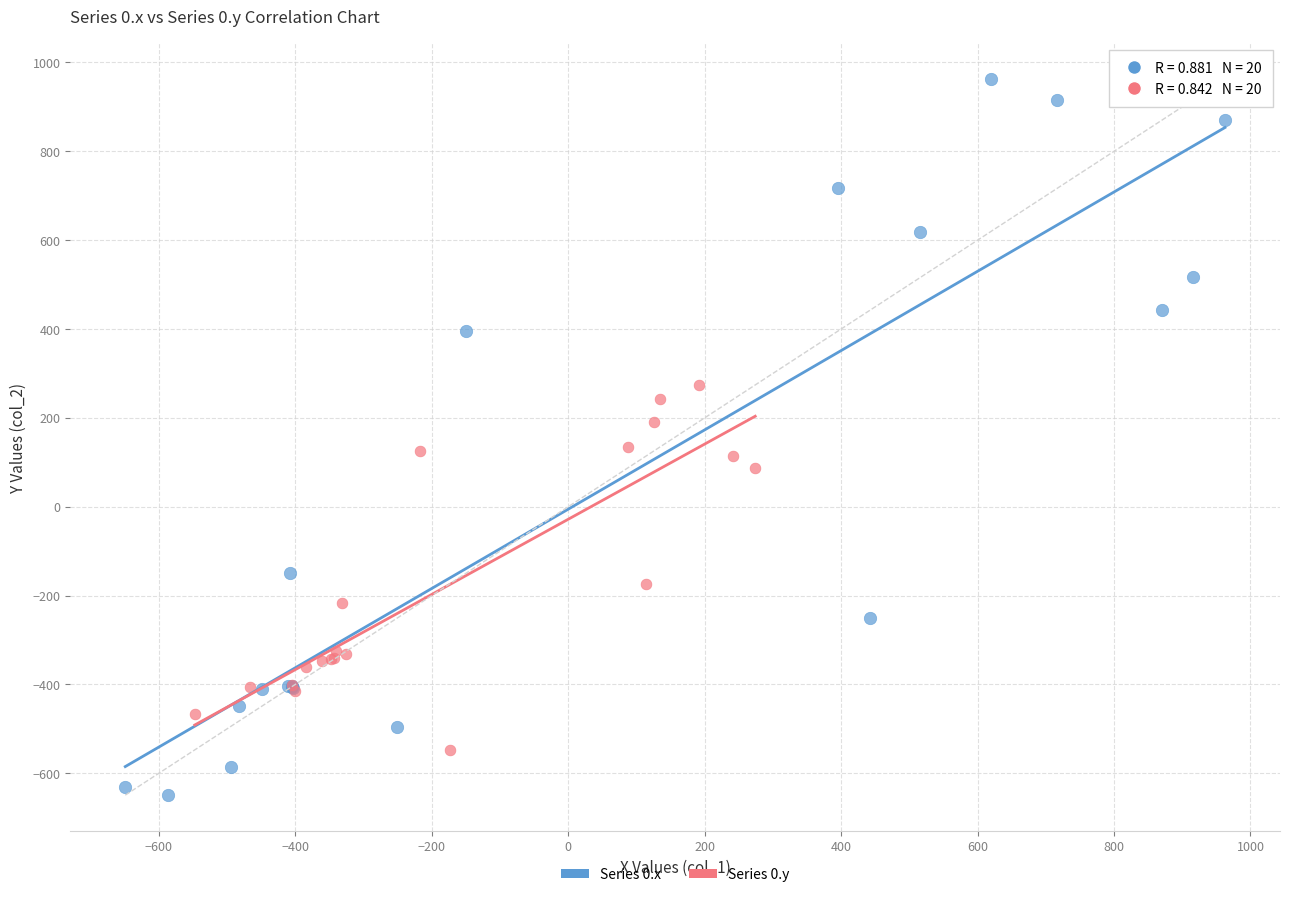

Which series reaches the maximum Y coordinate?

Series 0.x